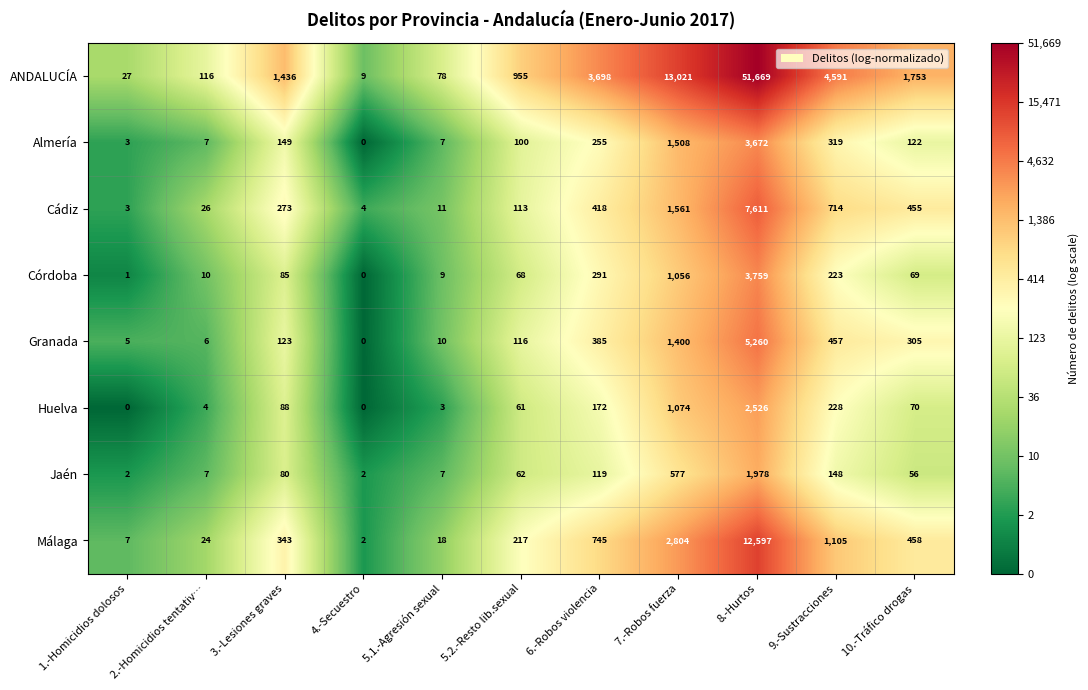

What is the sum of the Málaga values at 10.-Tráfico drogas and 5.2.-Resto lib.sexual?

675